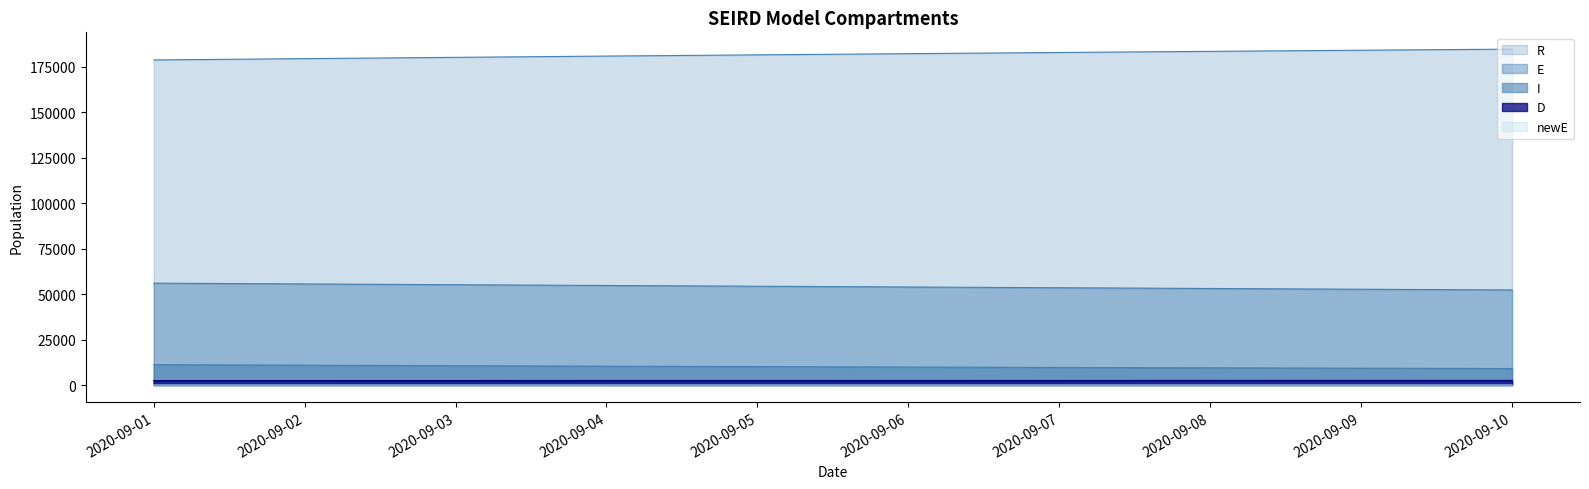

How many E values are between 53098 and 55177?

6